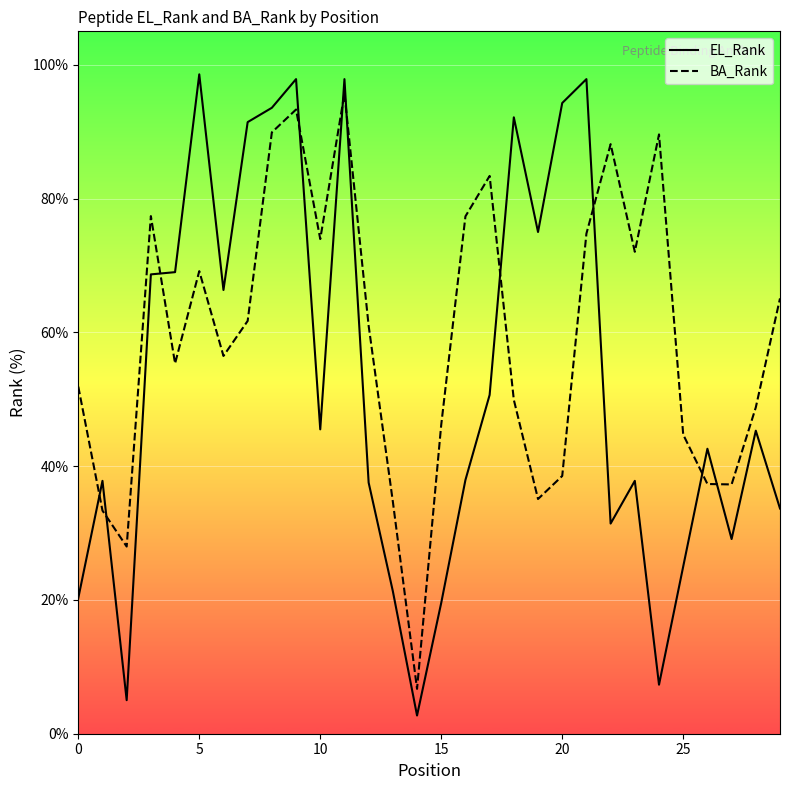

Which category has the highest value in the BA_Rank series?

11